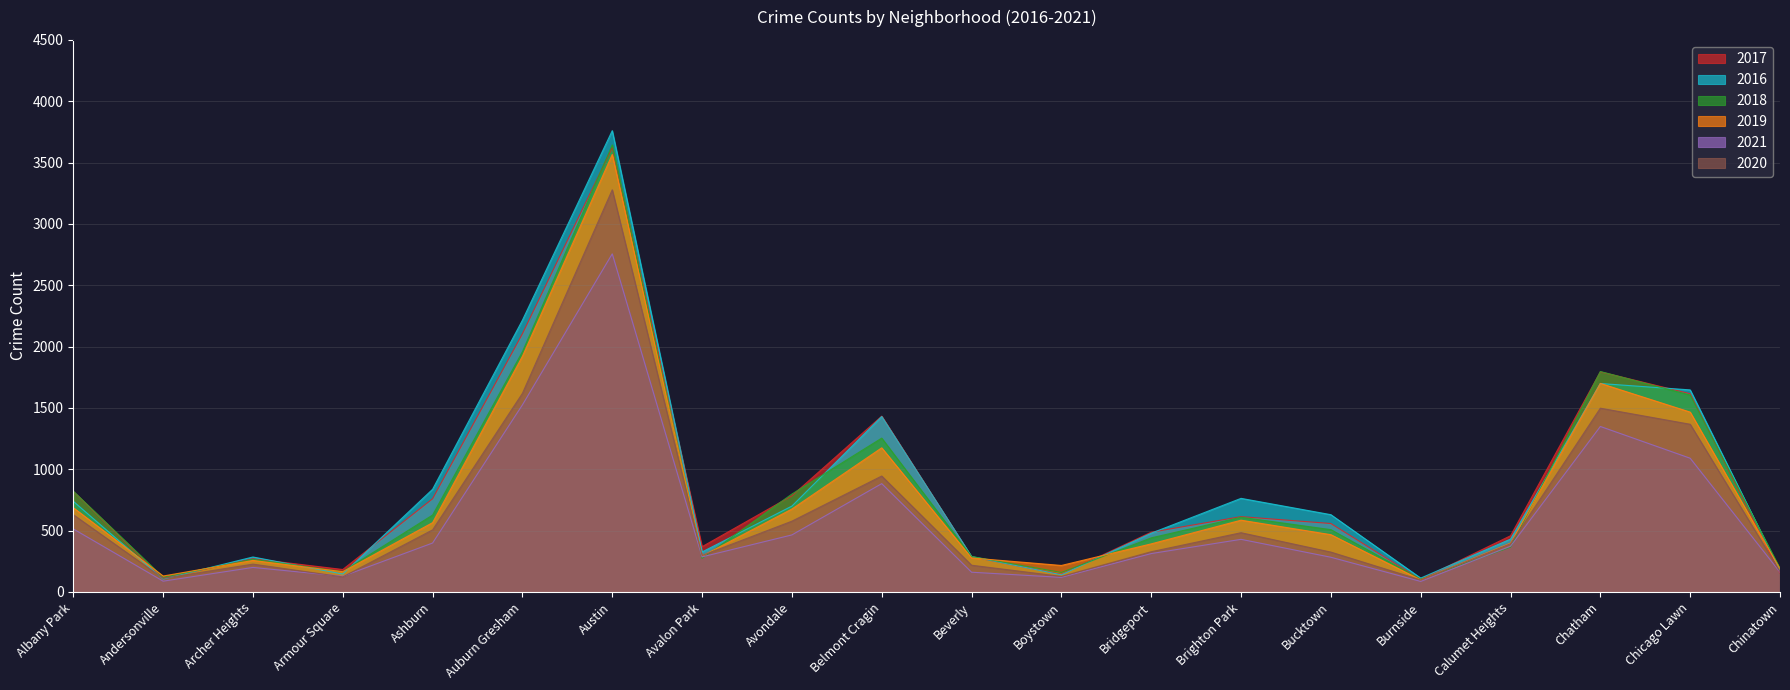

How many times do 2021 and 2020 cross each other?

2